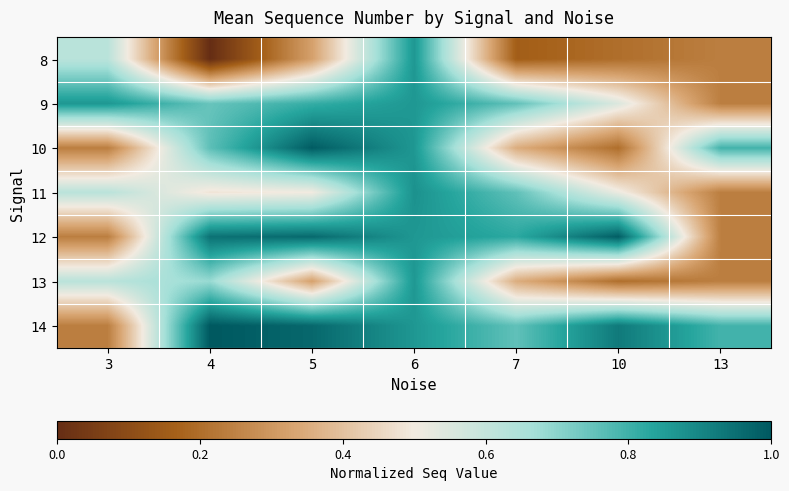

How many series are shown in this chart?

7